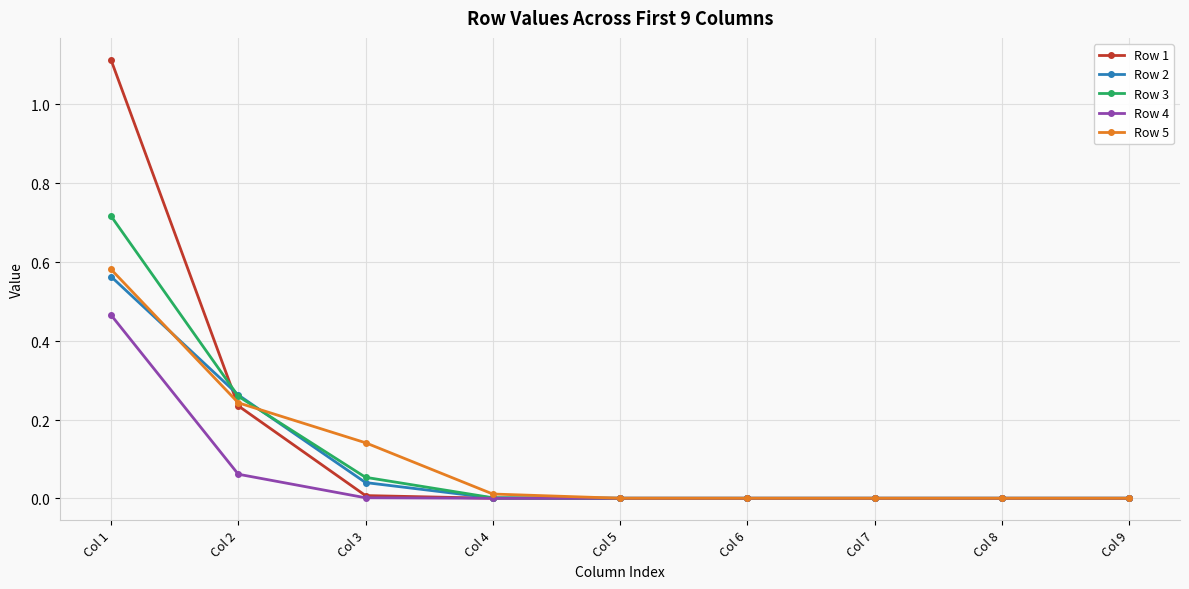

What are all the series names shown in the legend?

Row 1, Row 2, Row 3, Row 4, Row 5